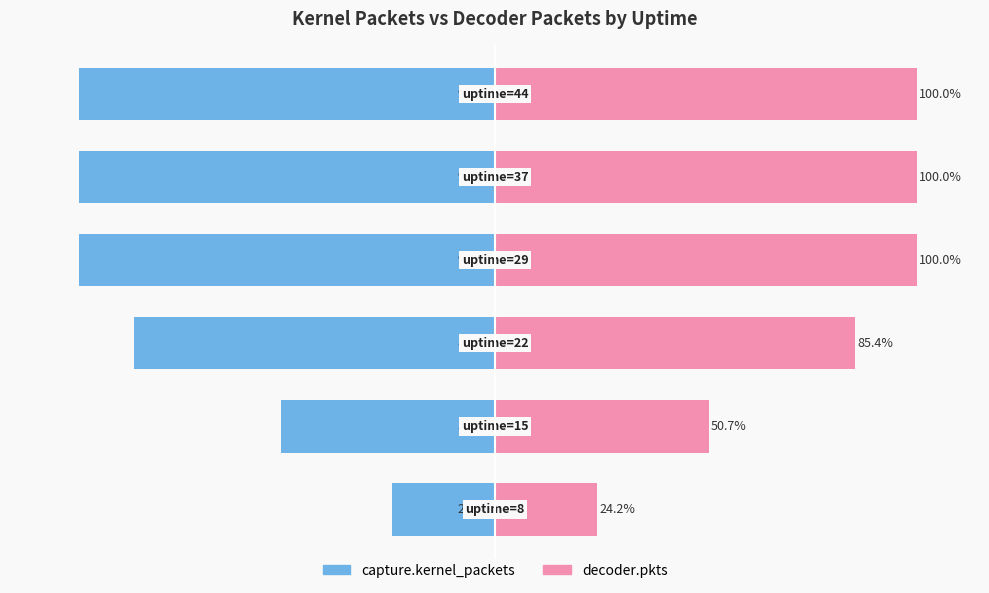

How many values in the decoder.pkts series are below 100?

3